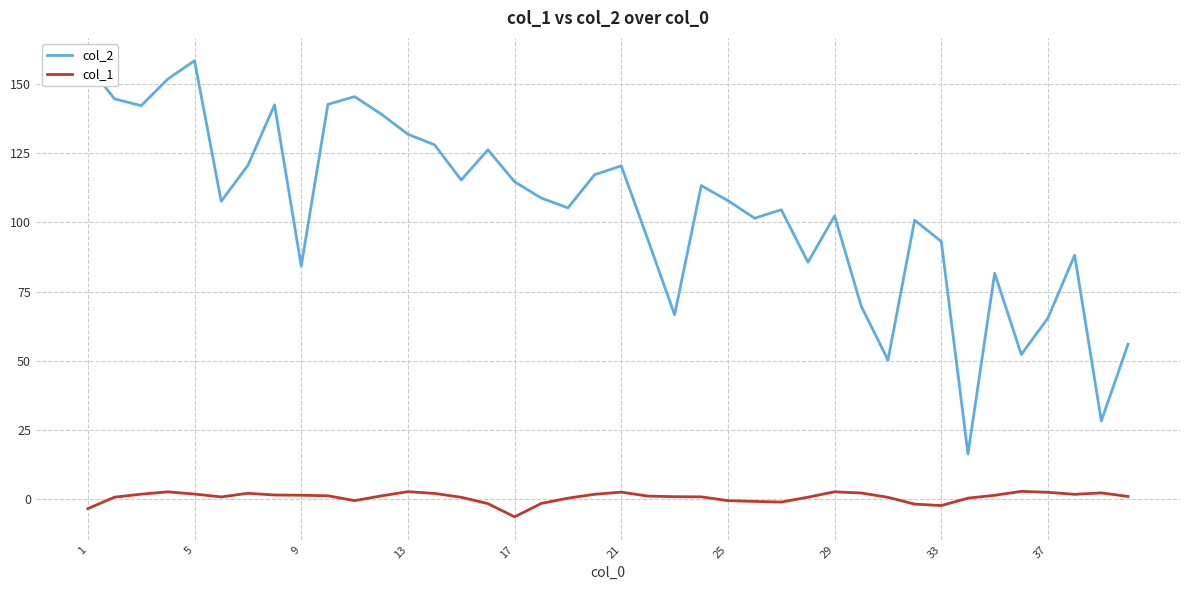

What is the average value of the col_1 series?

0.5